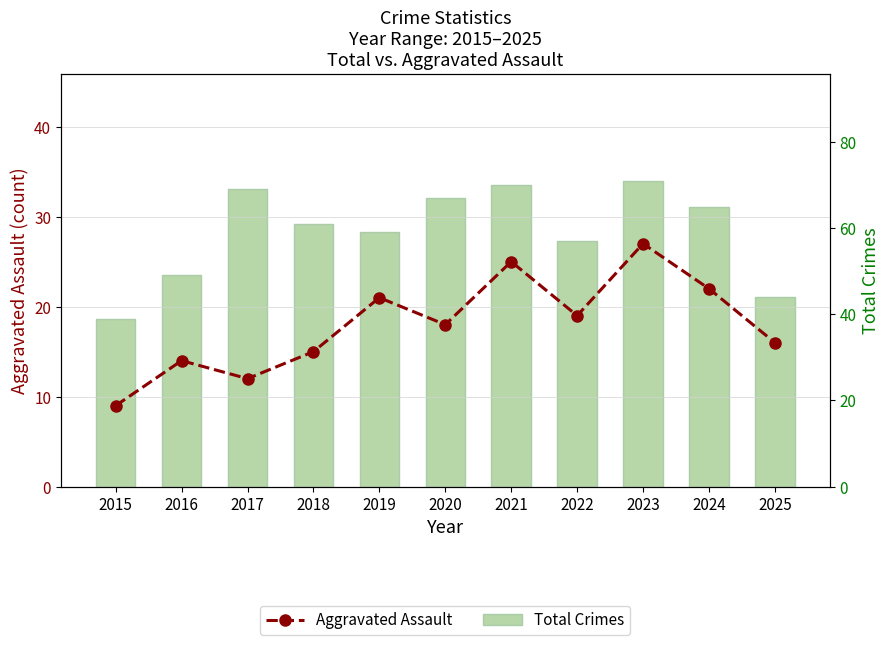

Reading left to right, what are all the values shown in this chart?

Aggravated Assault: 9	14	12	15	21	18	25	19	27	22	16
Total Crimes: 39	49	69	61	59	67	70	57	71	65	44